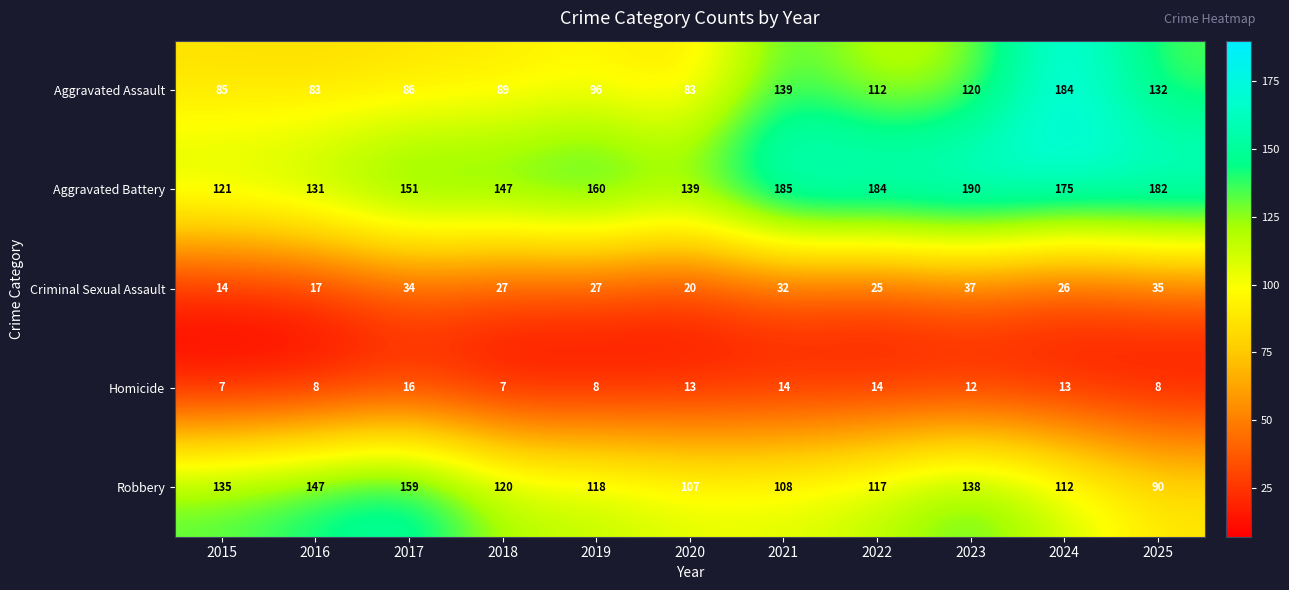

What is the difference between the highest and lowest values at 2019?

152